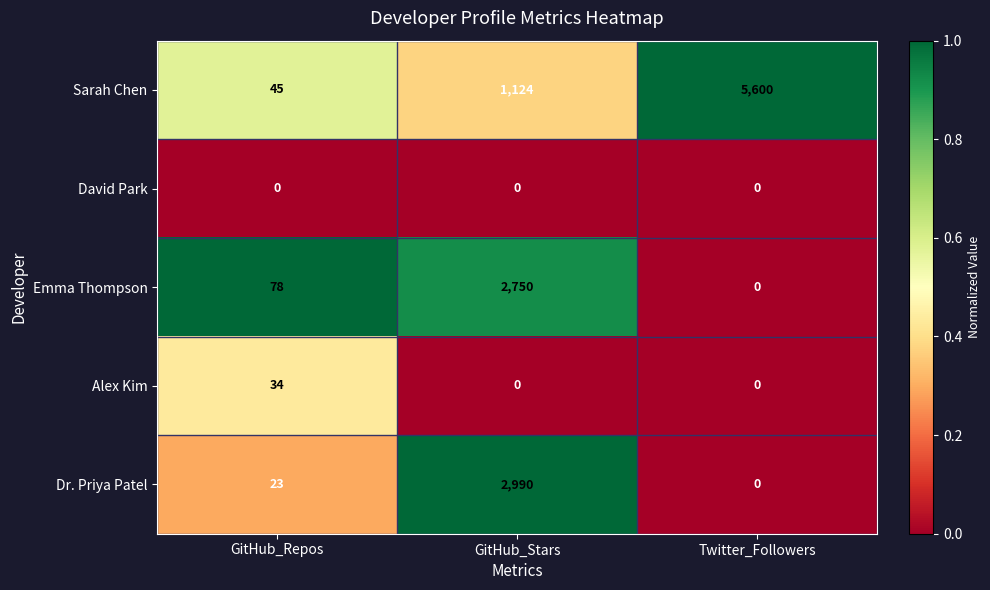

Reading left to right, list all the values displayed in this chart.

Sarah Chen: 45	1124	5600
David Park: 0	0	0
Emma Thompson: 78	2750	0
Alex Kim: 34	0	0
Dr. Priya Patel: 23	2990	0